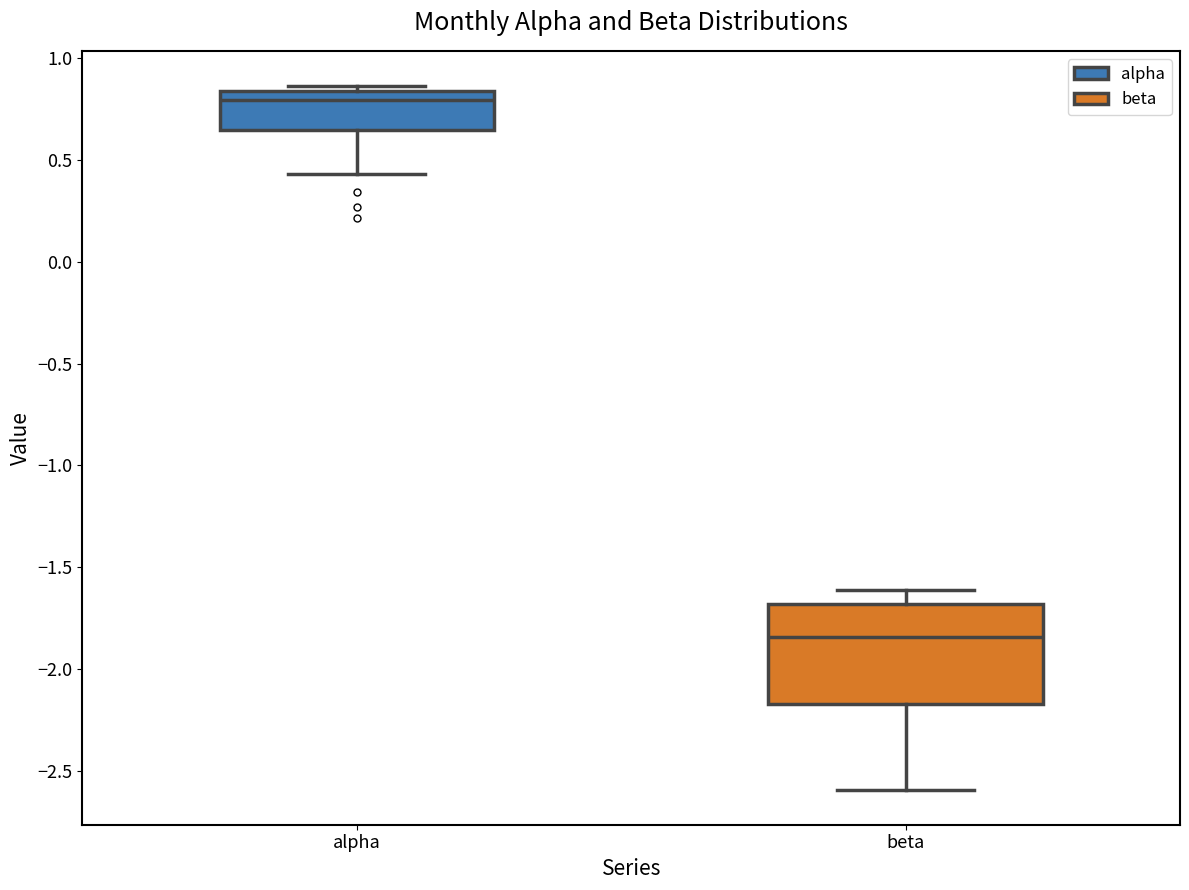

Reading left to right, read every box against the y-axis: the position of its median line, the range the box covers, and the ends of its whiskers. The values are not printed on the chart, so give them approximately, as read against the axis.

alpha: median 0.80, box 0.65 to 0.85, whiskers 0.45 to 0.85 (just above the box's upper edge)
beta: median -1.85, box -2.15 to -1.70, whiskers -2.60 to -1.60